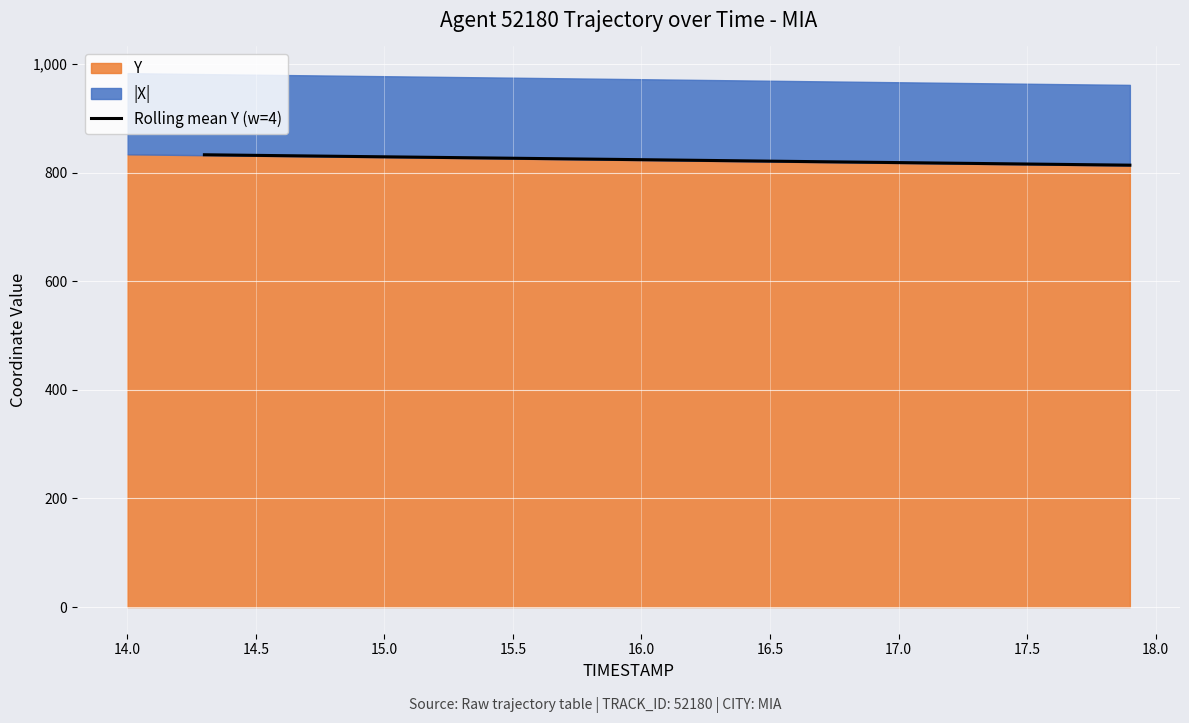

How many data points are above 824?

17